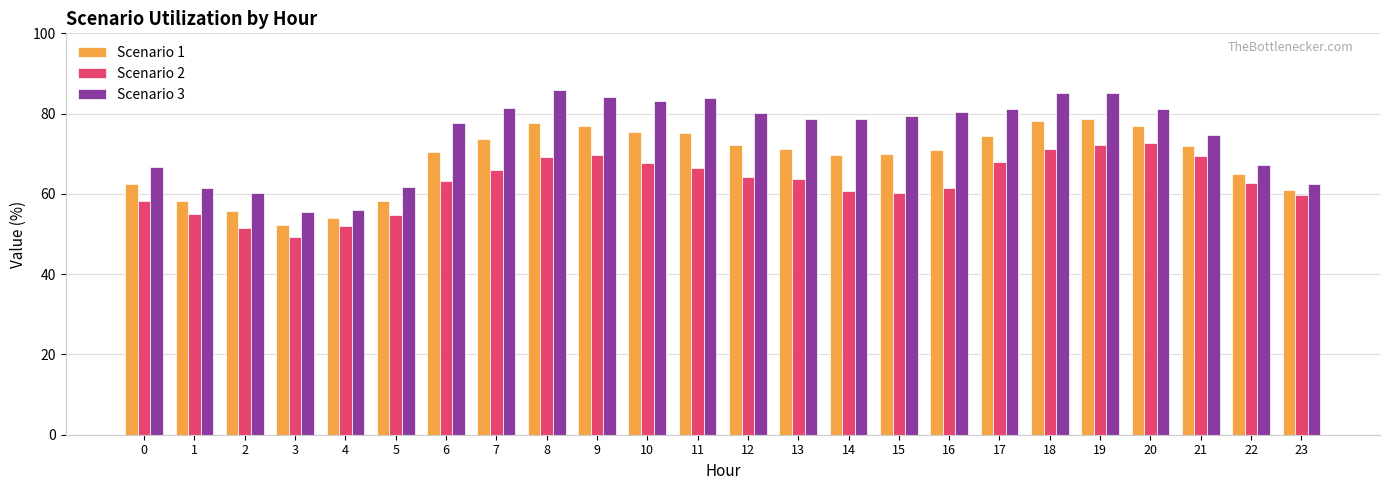

List the series in order of their peak value, highest first.

Scenario 3, Scenario 1, Scenario 2